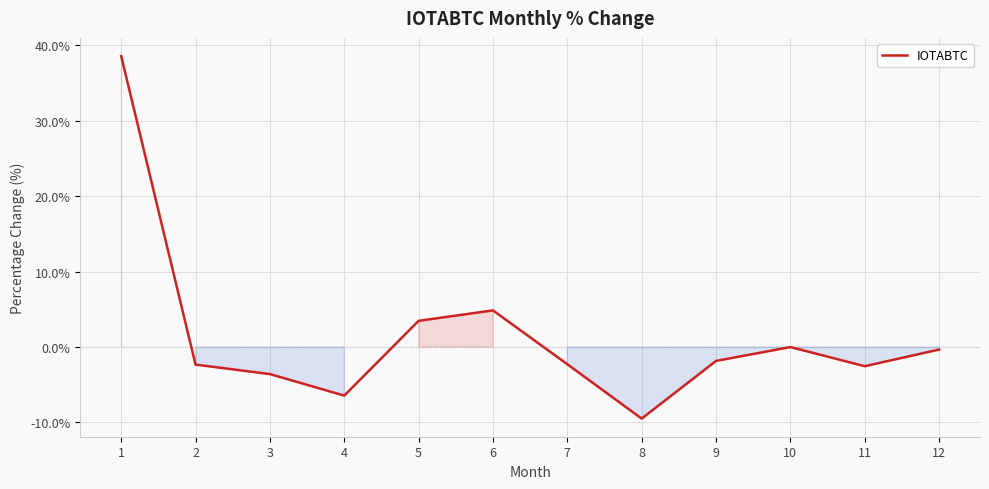

What is the change in value from 4 to 7?

+4.2